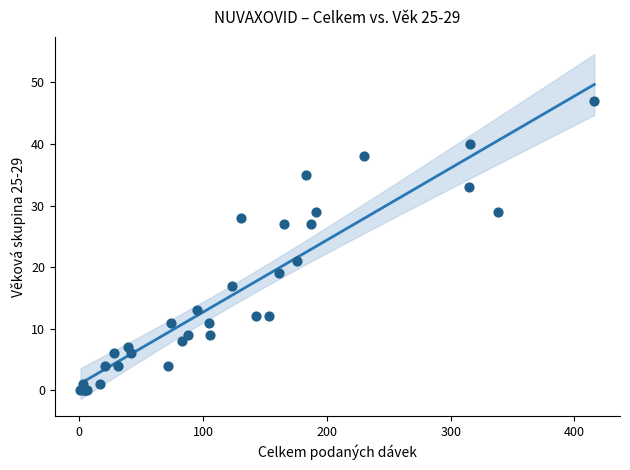

What Y value in the scatter plot is closest to 23?

21